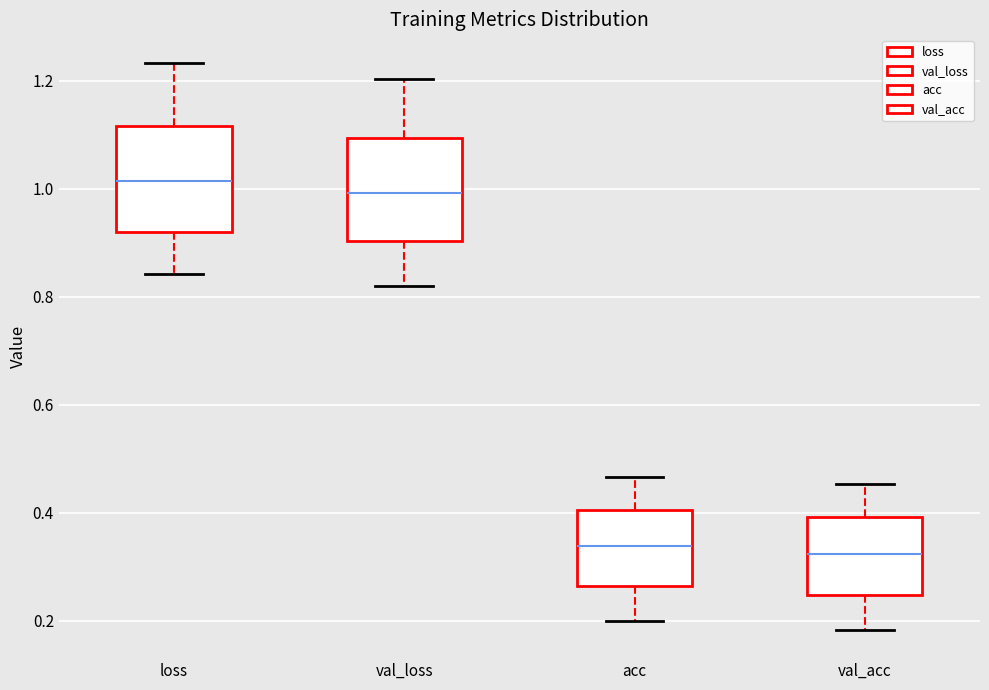

Reading left to right, transcribe this box plot: for each box, give where its median line is, the range the box spans, and where its two whiskers end, as read against the y-axis. The values are not printed on the chart, so give them approximately, as read against the axis.

loss: median 1.02, box 0.92 to 1.12, whiskers 0.84 to 1.24
val_loss: median 1.00, box 0.90 to 1.10, whiskers 0.82 to 1.20
acc: median 0.34, box 0.26 to 0.40, whiskers 0.20 to 0.46
val_acc: median 0.32, box 0.24 to 0.40, whiskers 0.18 to 0.46